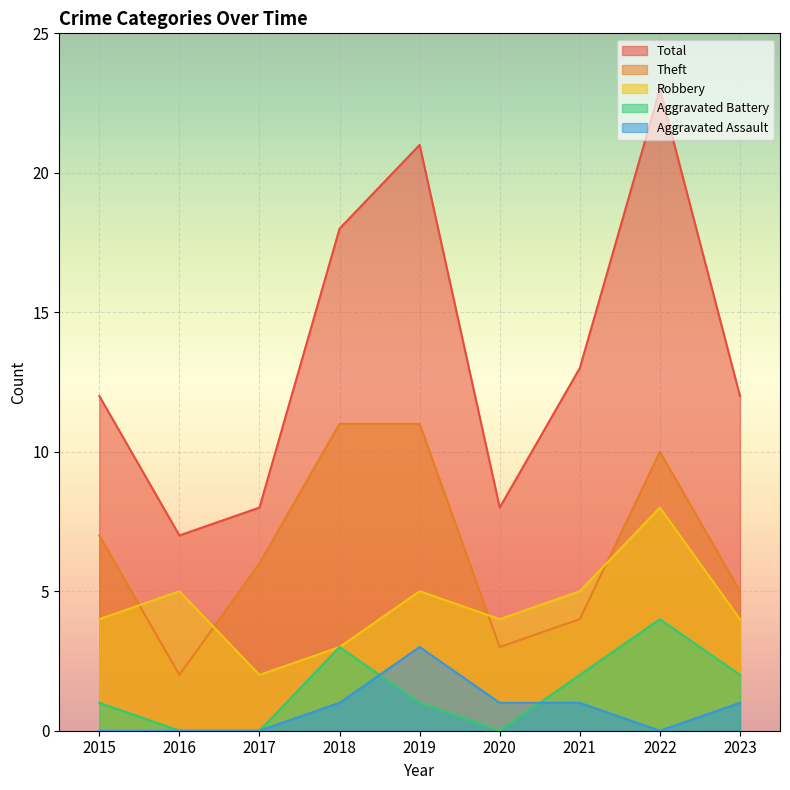

True or false: Total has more than 1 interior local peaks.

True